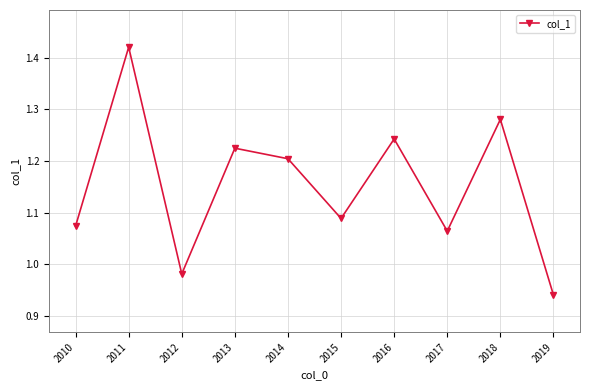

What is the change in value from 2015 to 2016?

+0.2